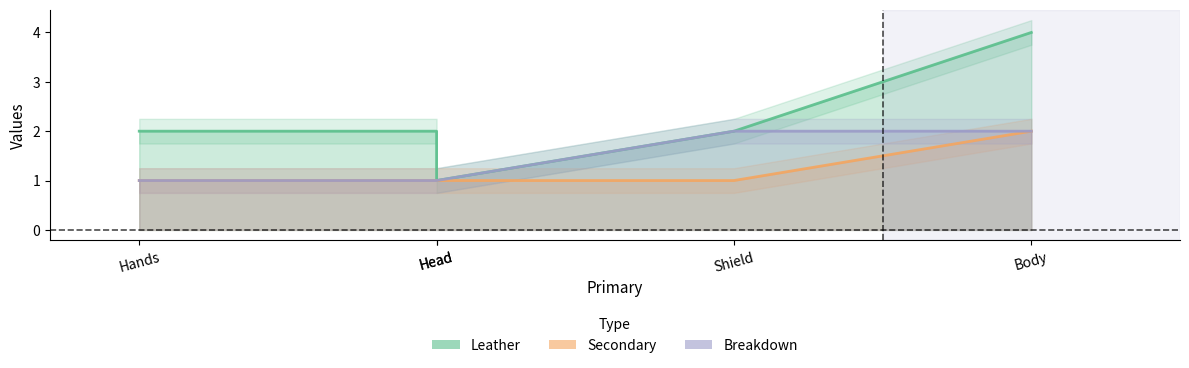

Read the Secondary value at Head.

1